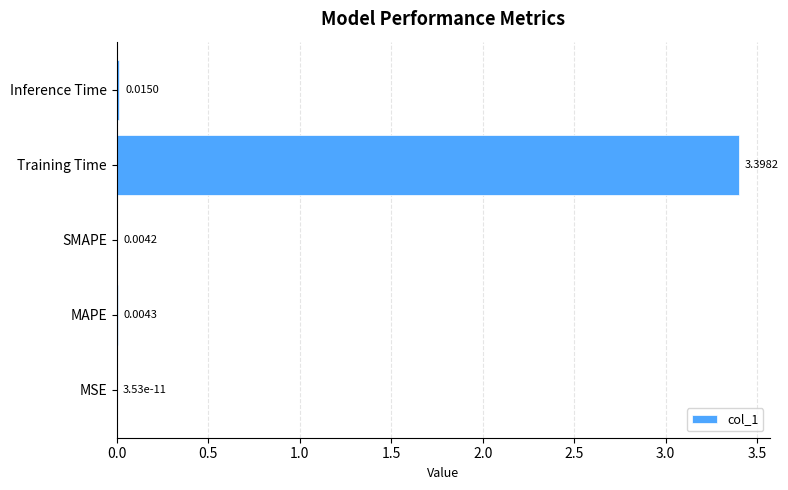

Where is the data nearest to the value 1?

Inference Time